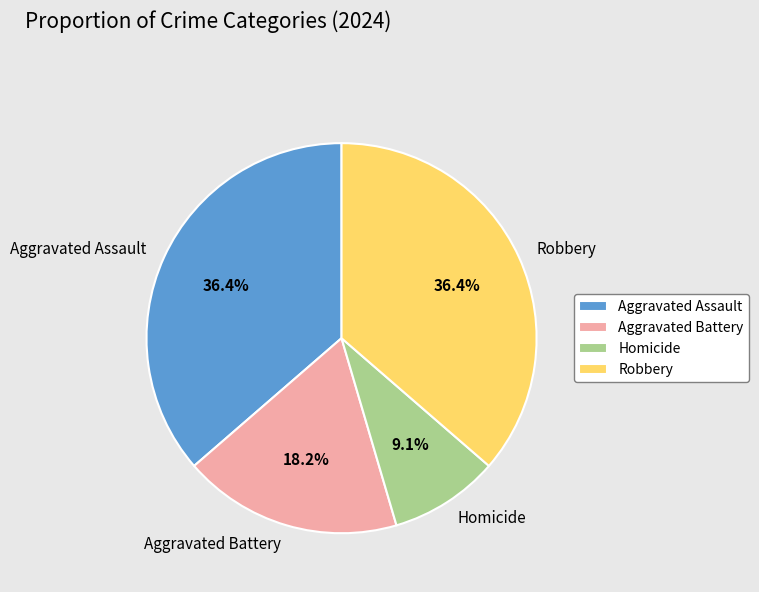

Between Robbery and Aggravated Battery, which is larger?

Robbery